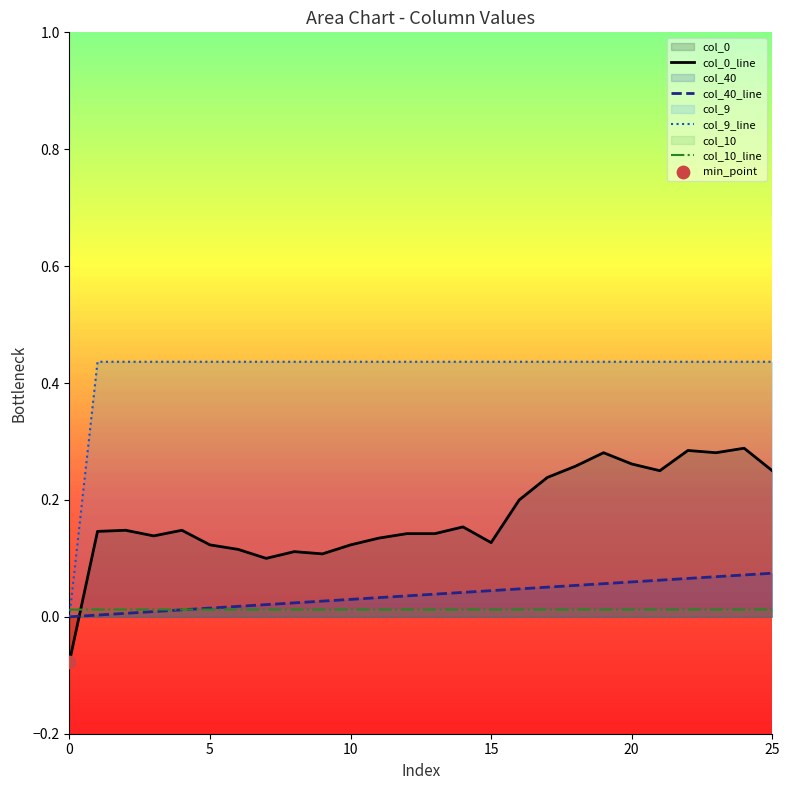

Which series has the widest spread of Y values?

col_9_line